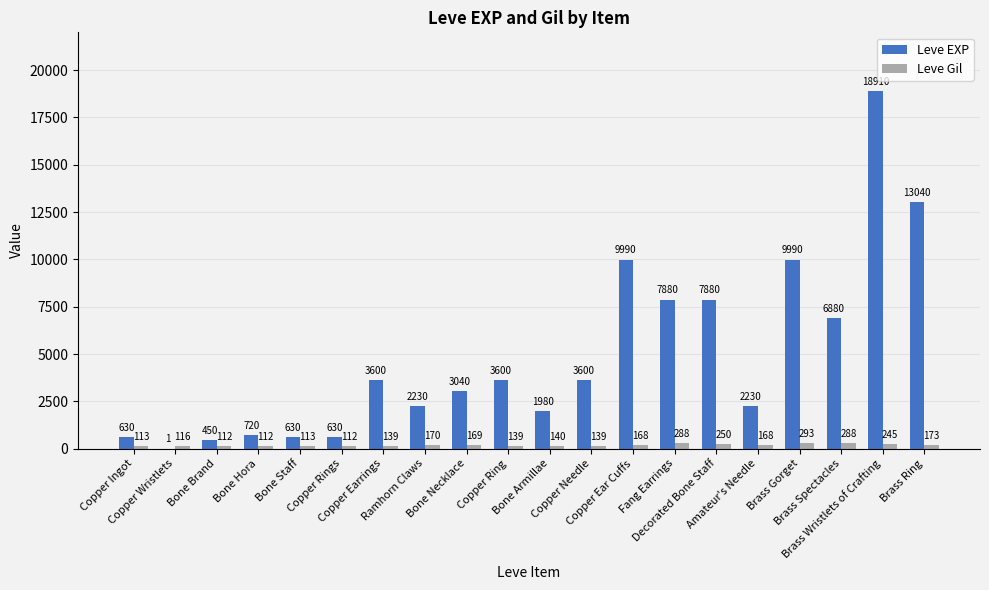

What is the sum of all Leve EXP values?

97911